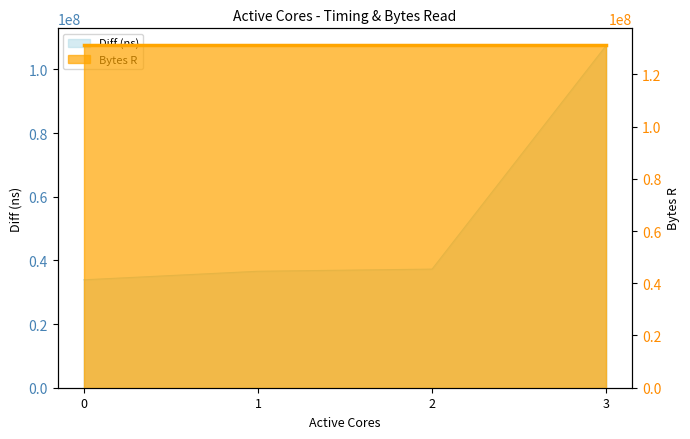

What is the sum of all values?

215265449